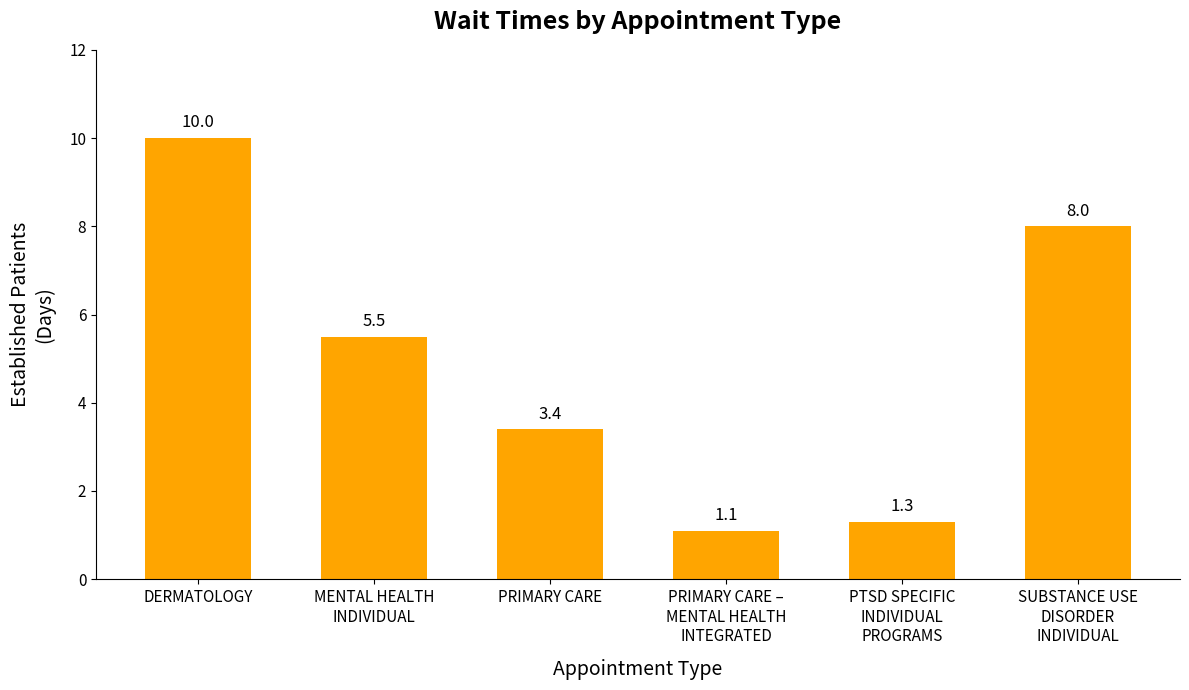

The chart shows a value of 7.4 at MENTAL HEALTH
INDIVIDUAL. True or false?

False